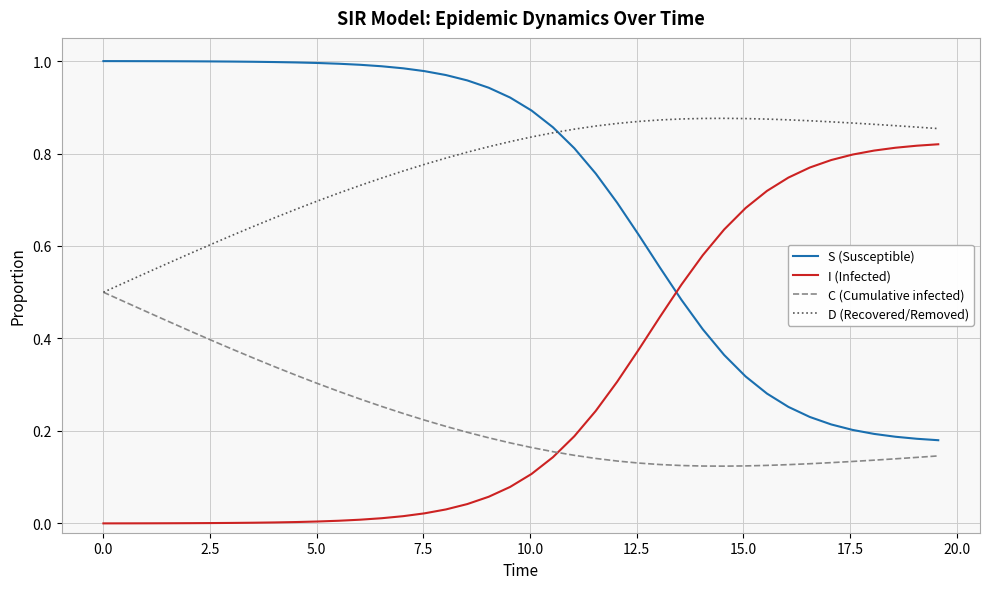

List the series in order of their peak value, lowest first.

C (Cumulative infected), I (Infected), D (Recovered/Removed), S (Susceptible)